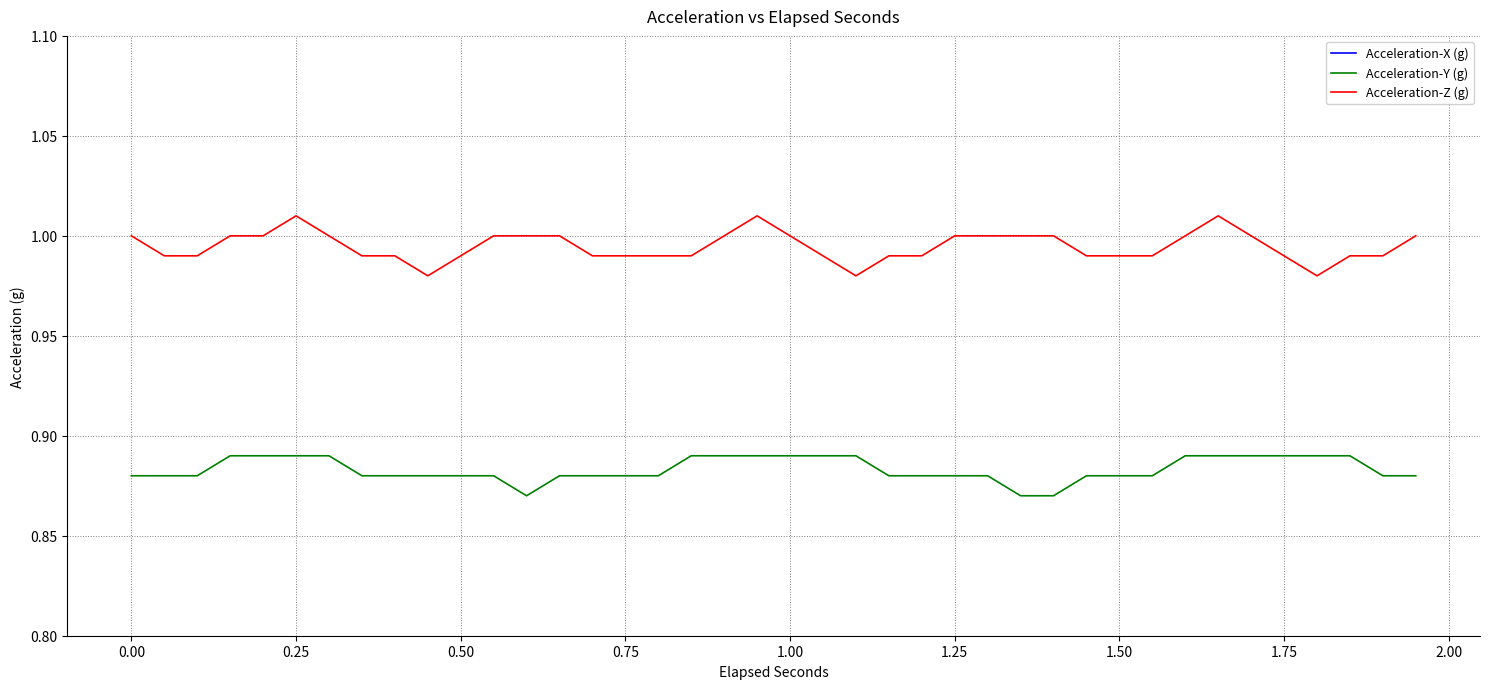

True or false: Acceleration-Y (g) and Acceleration-Z (g) cross at least once.

False